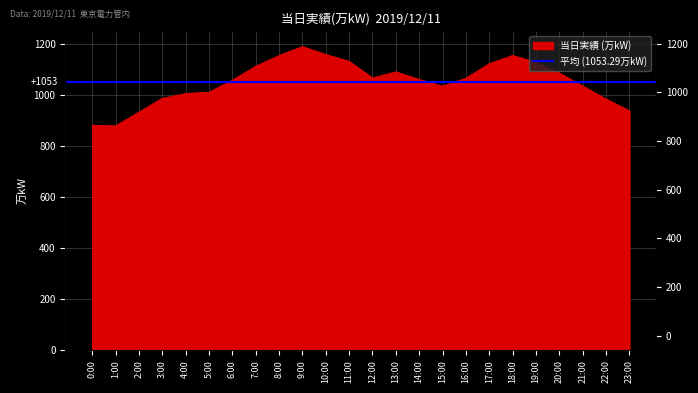

What is the label of the 14th point from the left?

13:00